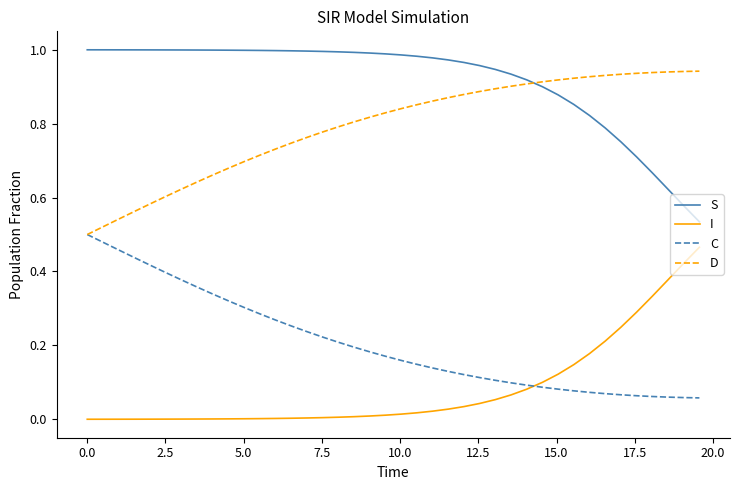

True or false: D and I cross at least once.

False